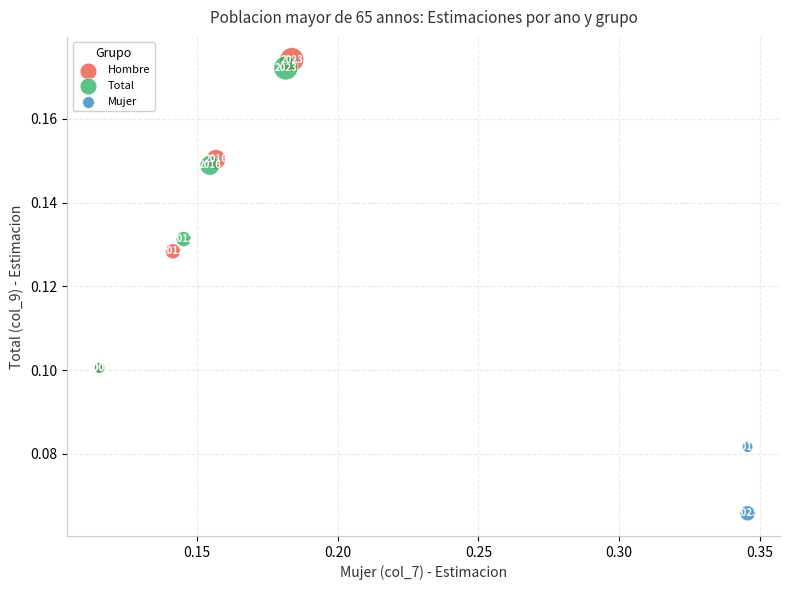

Which series reaches the maximum Y coordinate?

Hombre